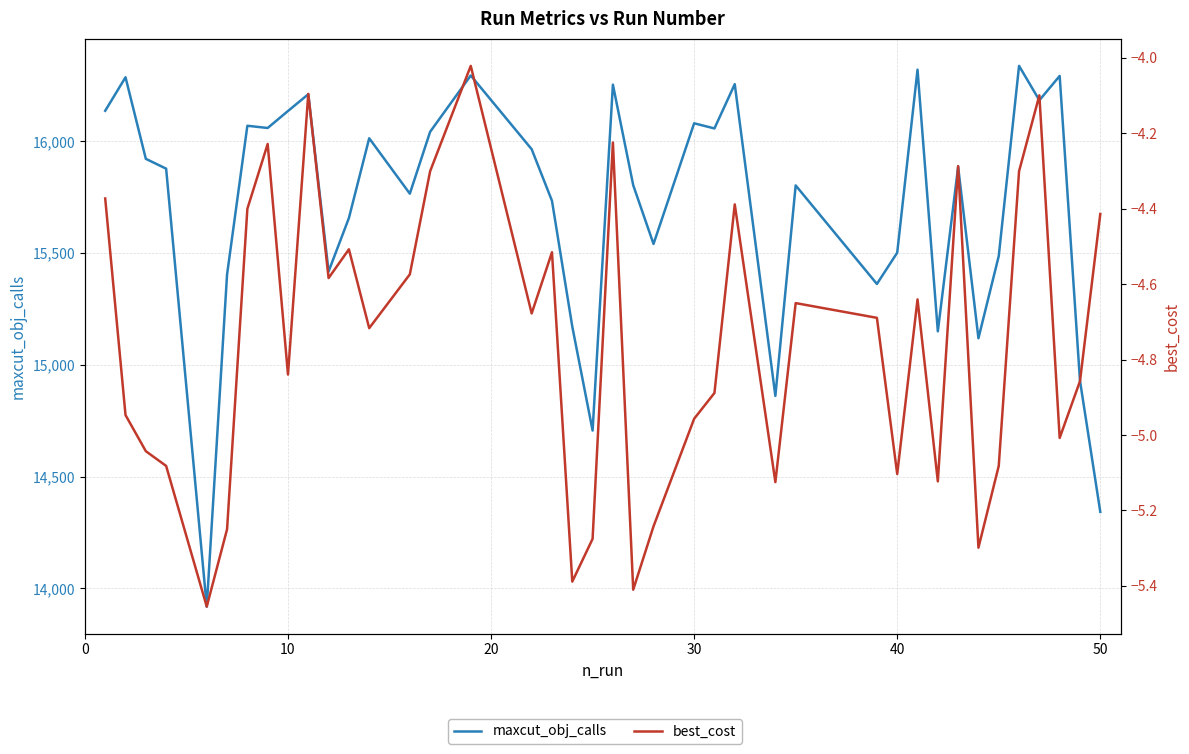

What are all the series names shown in the legend?

maxcut_obj_calls, best_cost